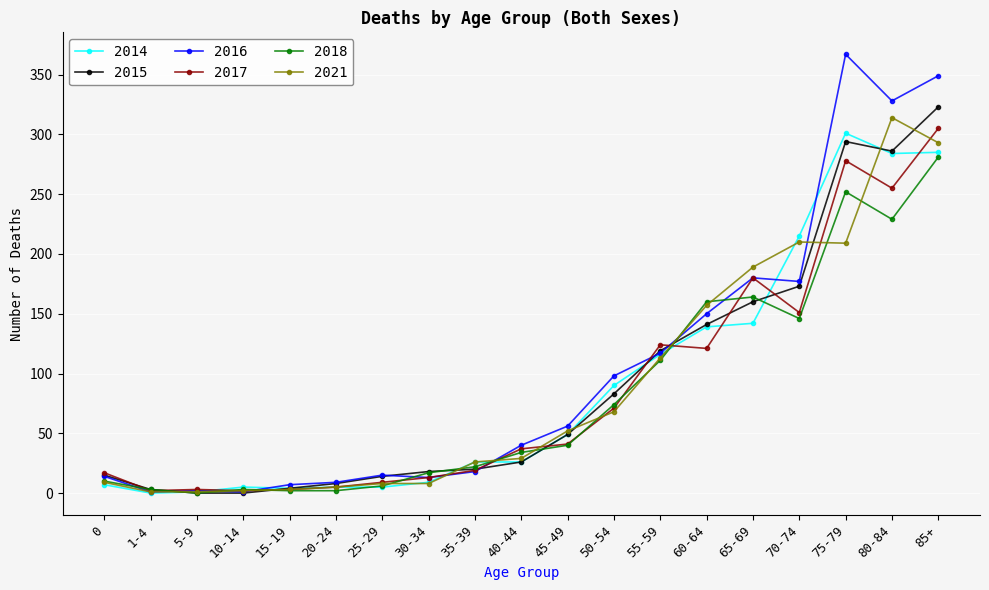

Which series has the widest spread of values?

2016